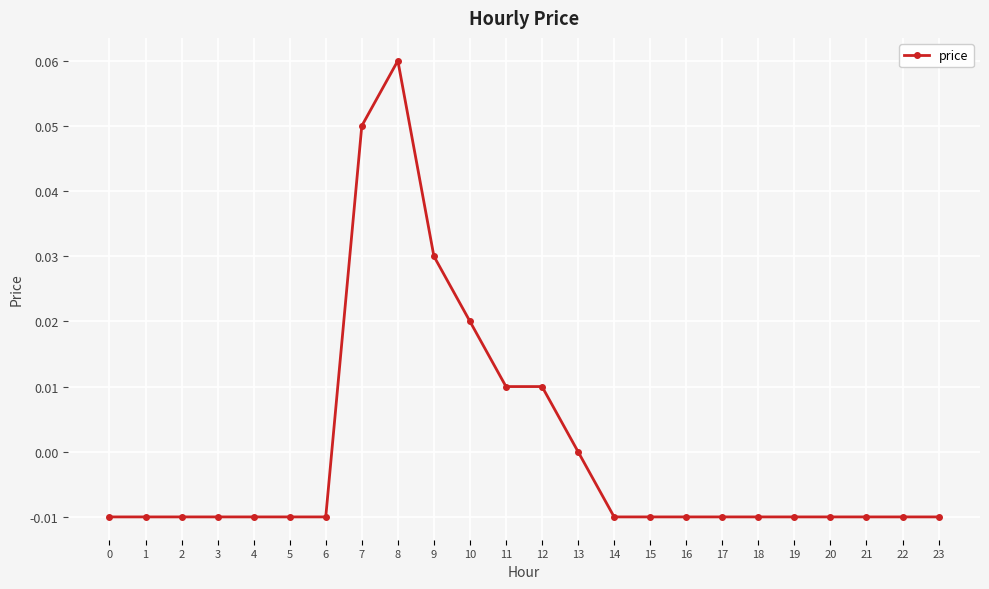

The value at 21 is -0.0. True or false?

True